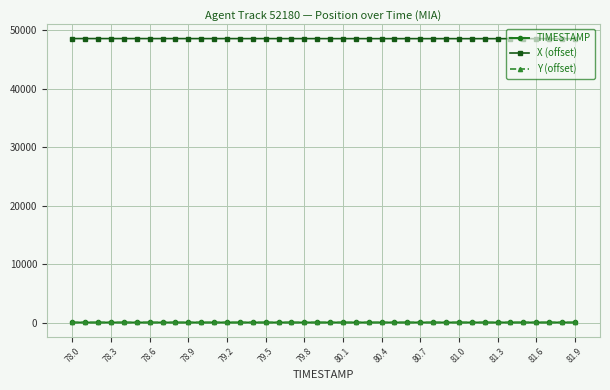

True or false: Y (offset) and X (offset) intersect in this chart.

False